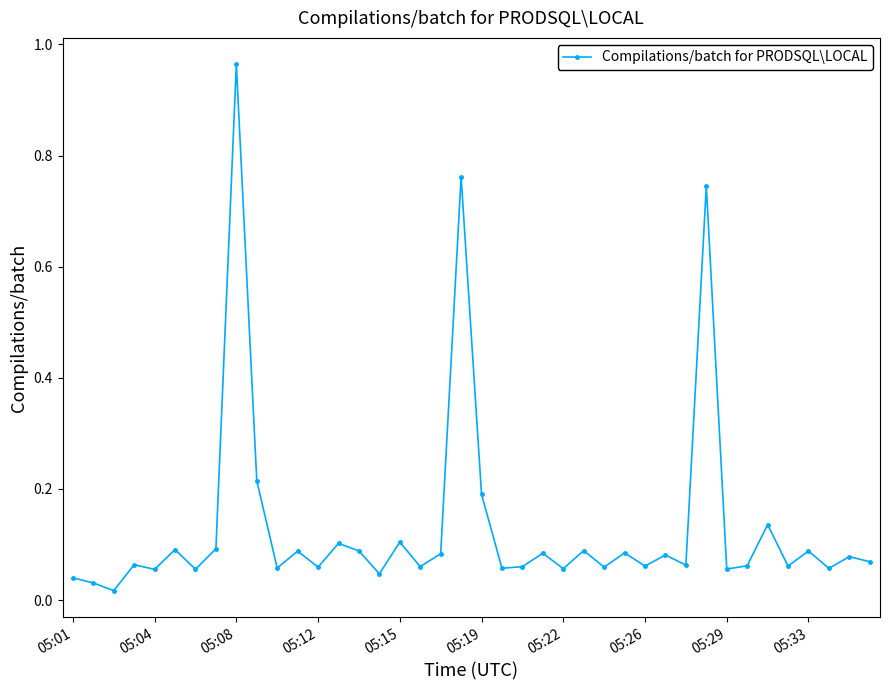

What is the sum of all values?

5.3